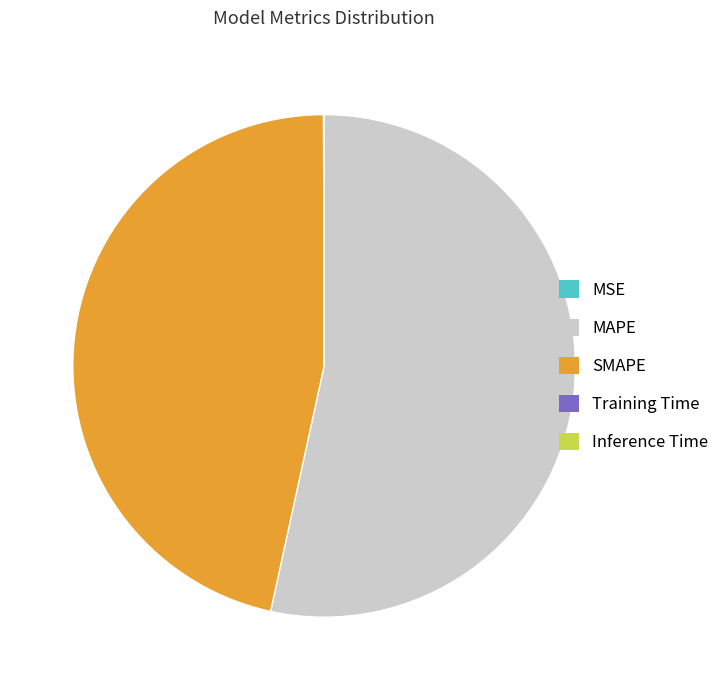

True or false: SMAPE accounts for 47% of the total.

True